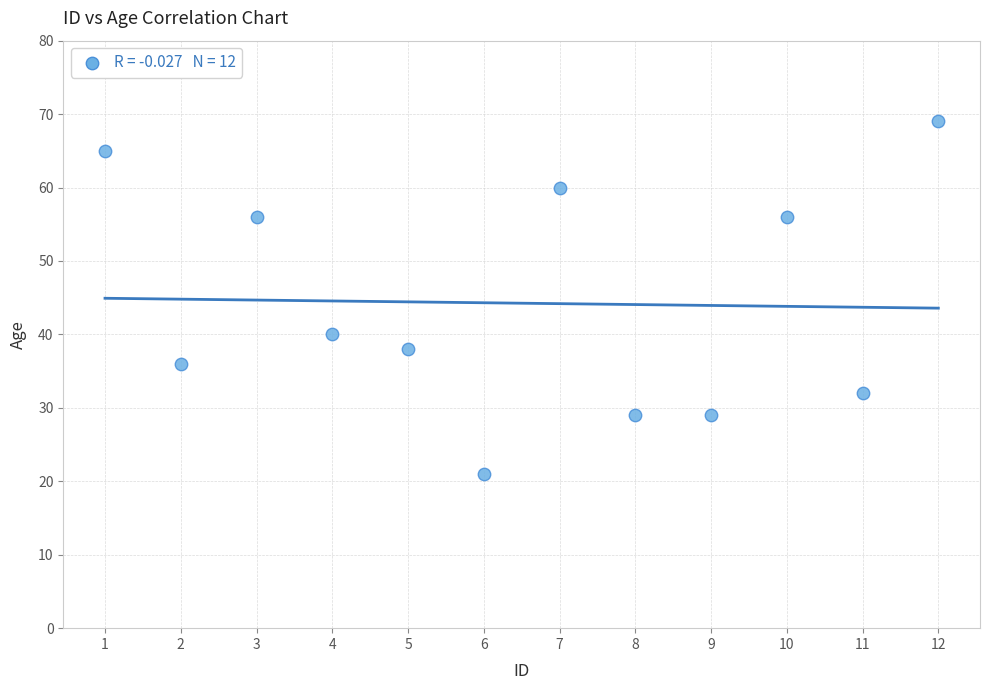

What Y value in the scatter plot is closest to 45?

40